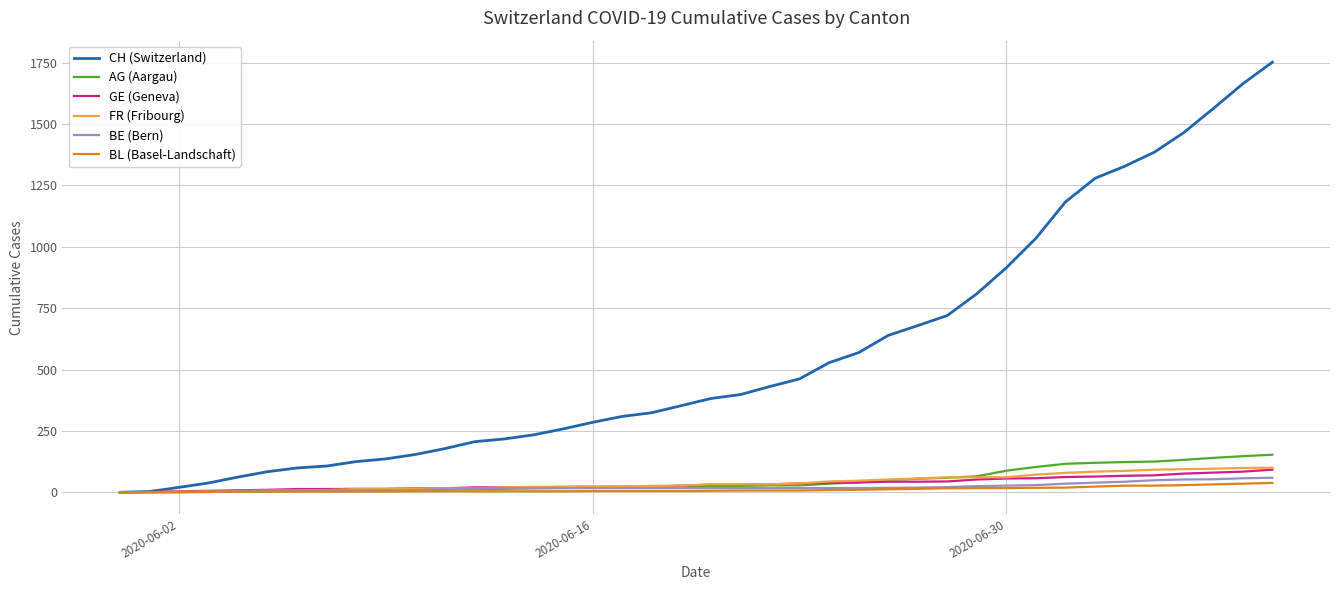

Which series has the largest range (max minus min)?

CH (Switzerland)